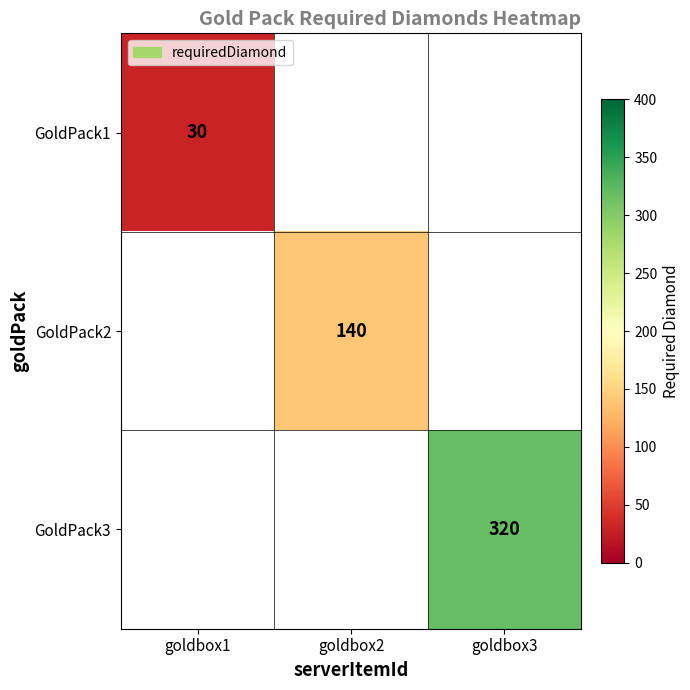

At how many categories does at least one series exceed 301?

1